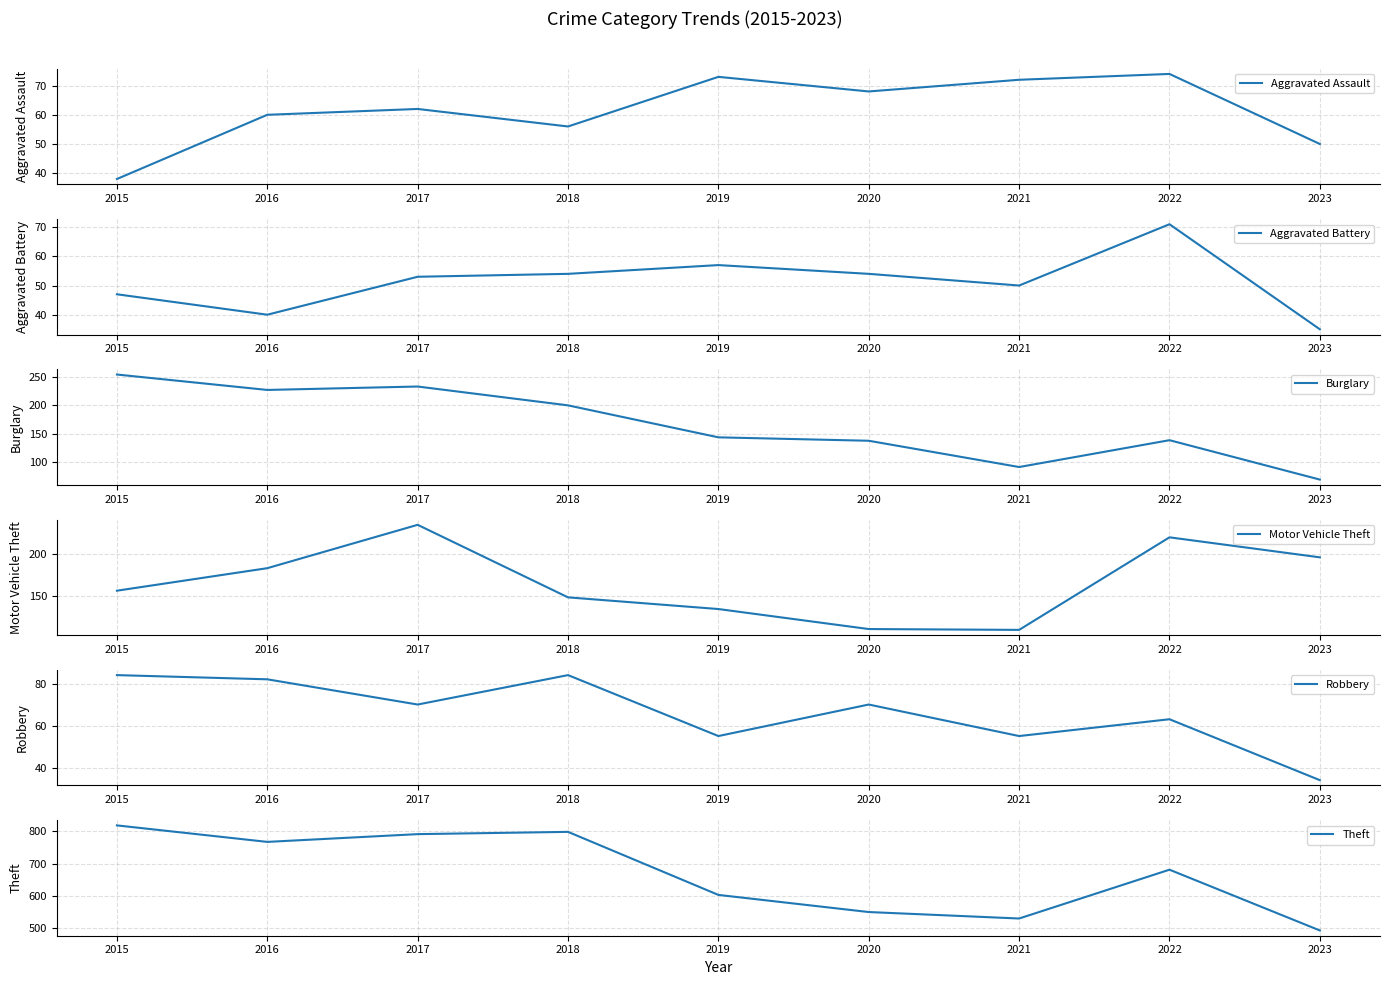

True or false: Burglary and Aggravated Battery cross at least once.

False